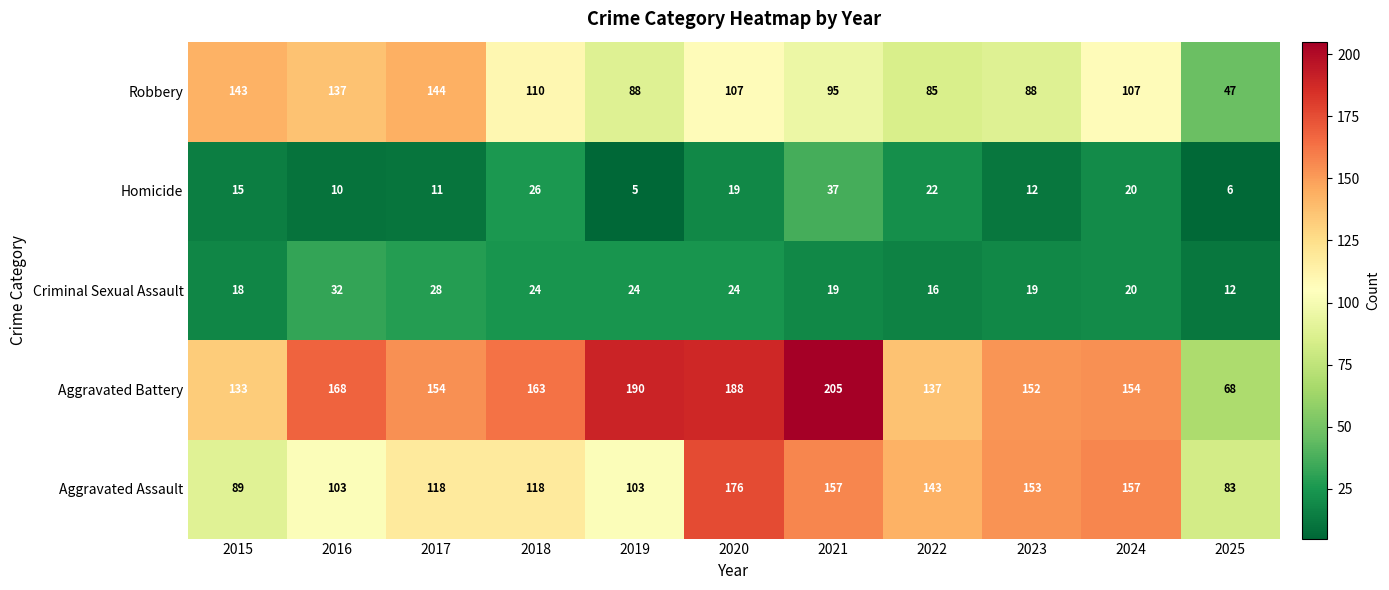

Read the Criminal Sexual Assault value at 2016.

32